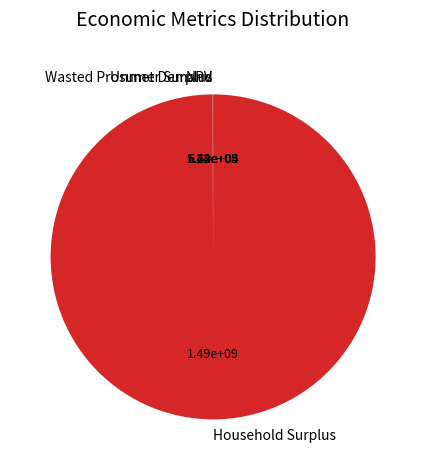

The Household Surplus slice represents 100% of the pie. True or false?

True